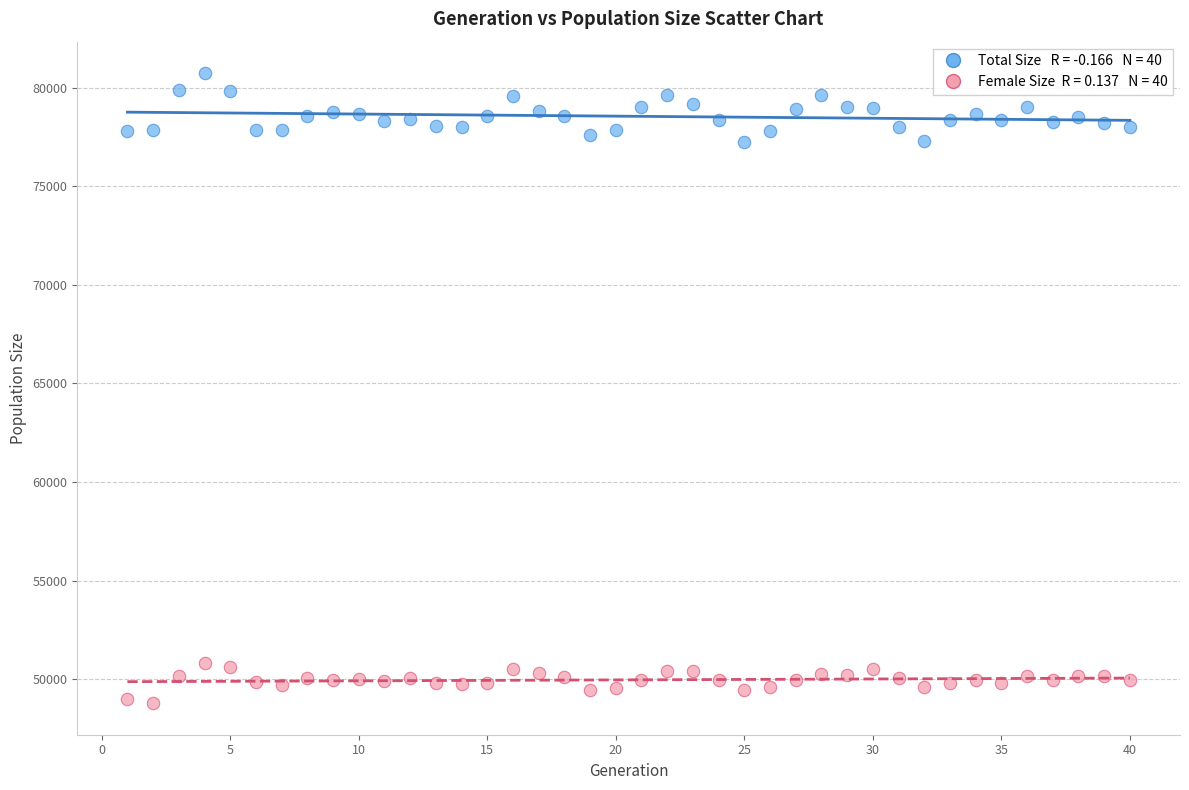

Across all data points, what is the range of X values (max minus min)?

39